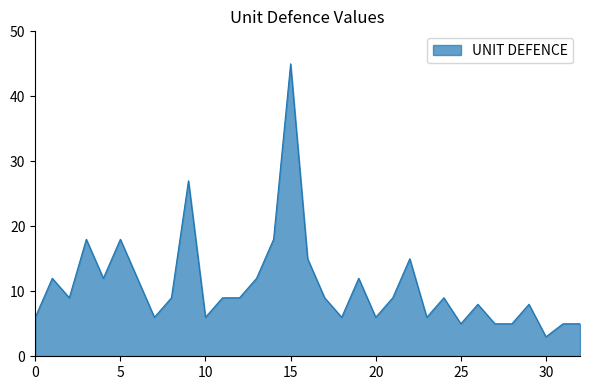

What is the minimum value shown in the chart?

3